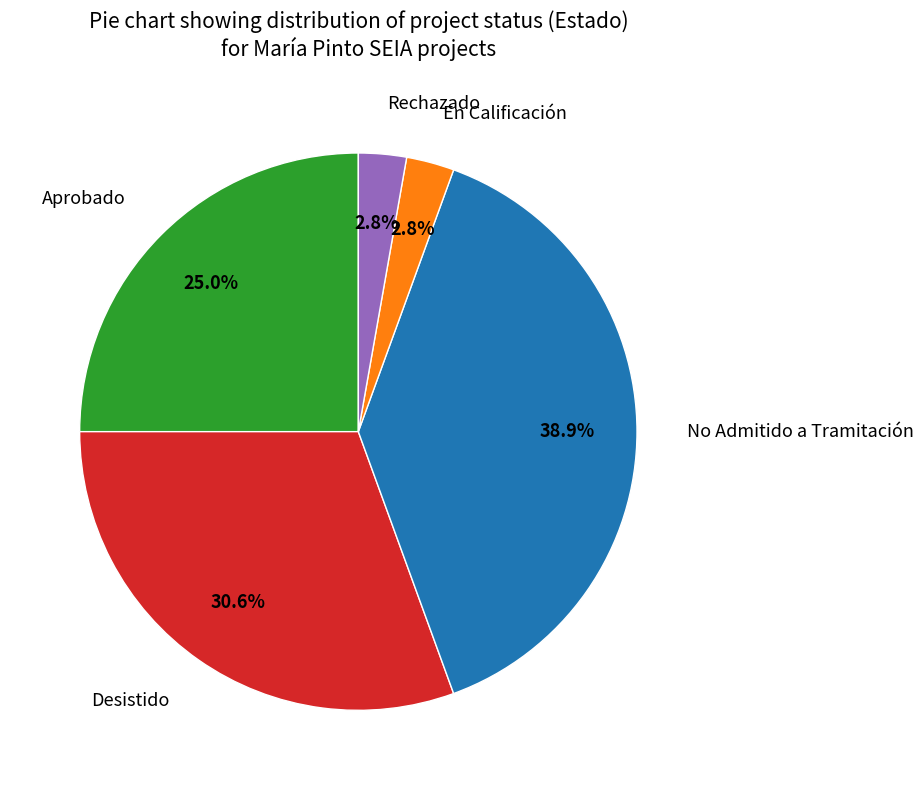

What percentage do Aprobado and Rechazado together represent?

27.8%